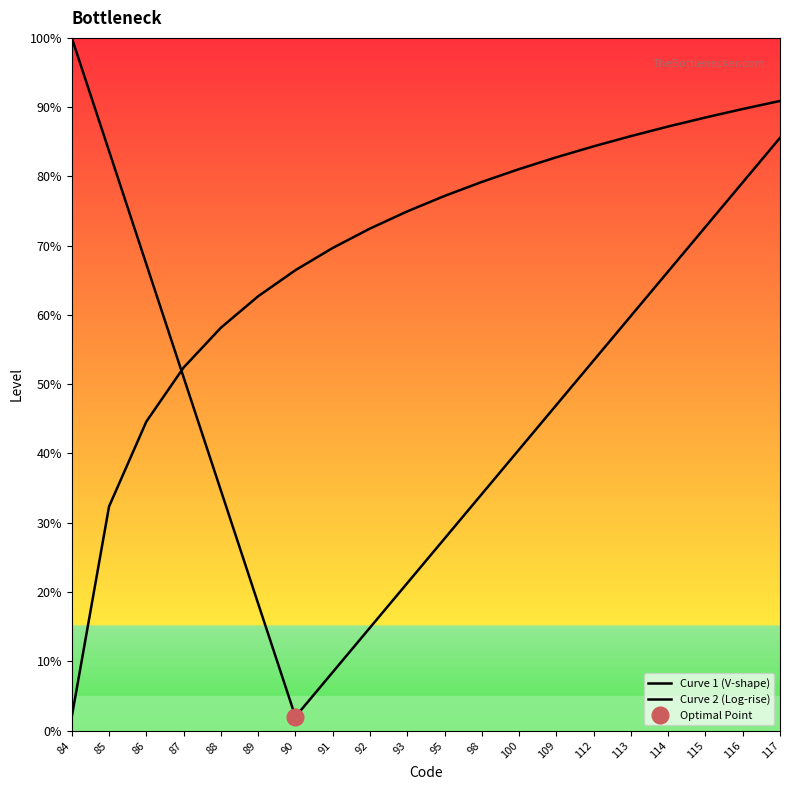

List the series in order of their overall mean, lowest first.

Curve 1 (V-shape), Curve 2 (Log-rise)